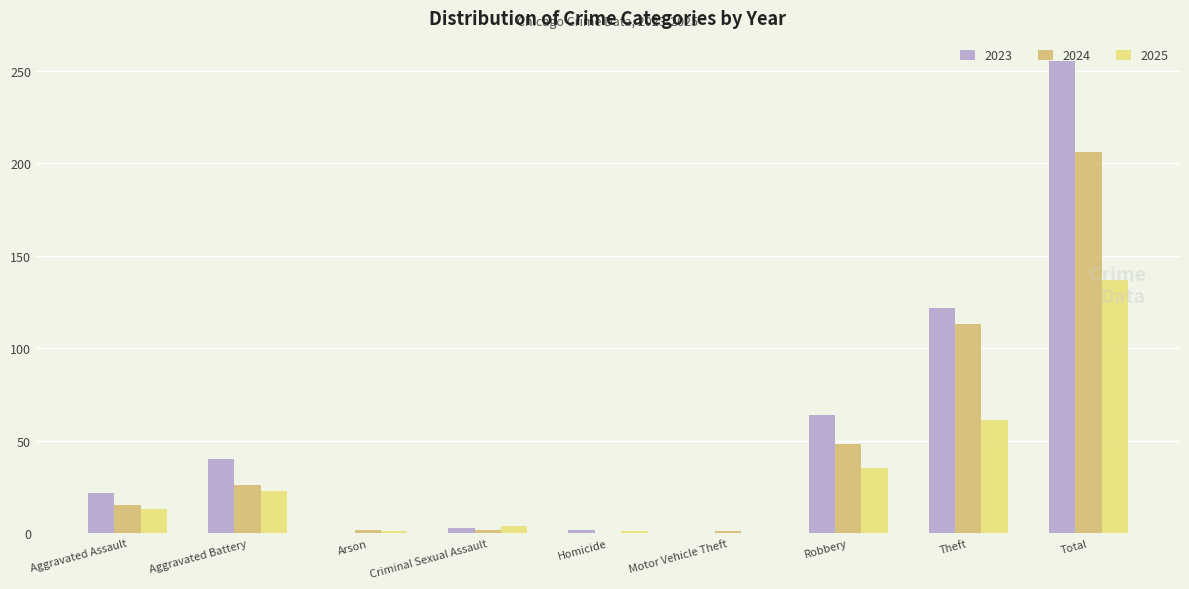

Is it true that 2025 equals 49 at Robbery?

False